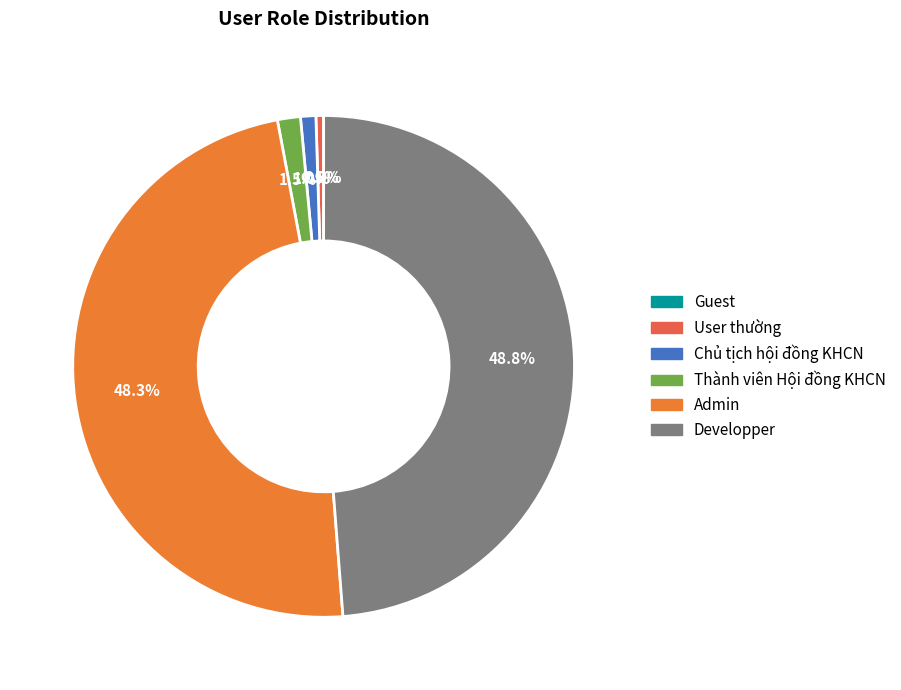

Which category has the biggest portion of the pie?

Developper